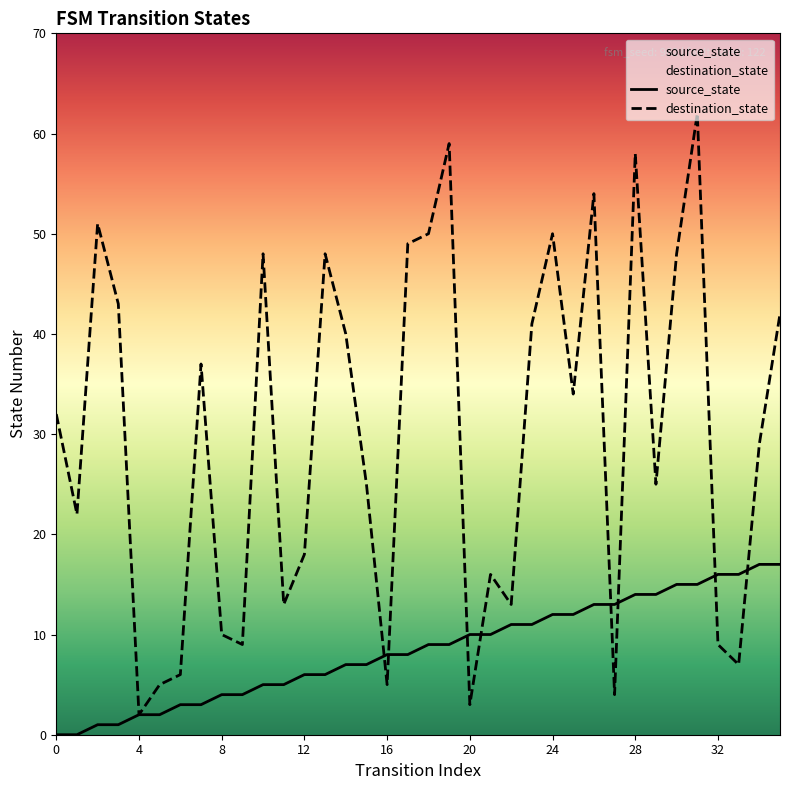

At which label does source_state first exceed 9?

20